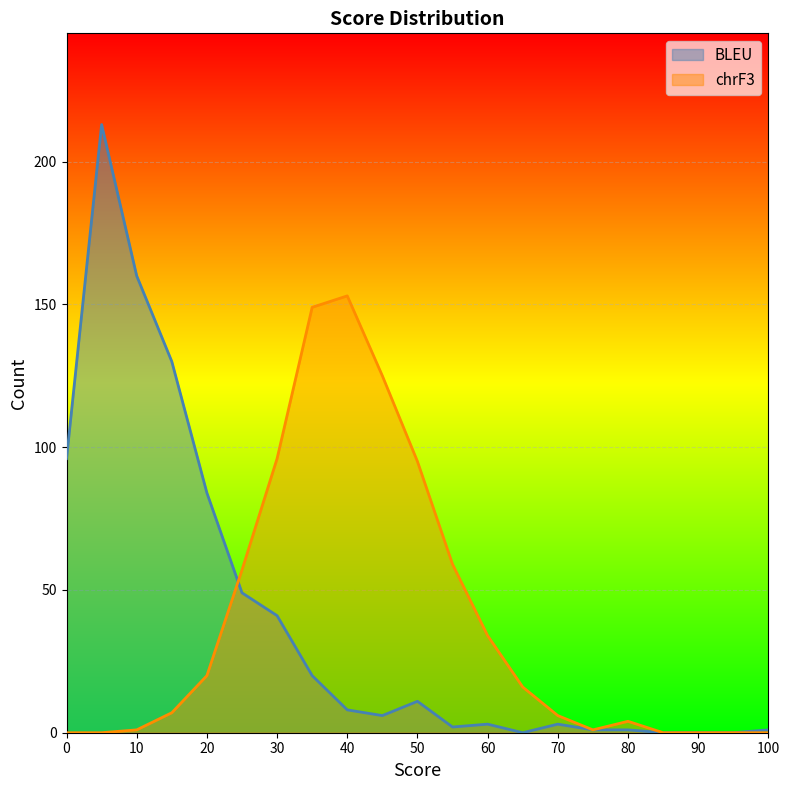

Reading left to right, transcribe all the data shown in this chart.

BLEU: 96	213	160	130	84	49	41	20	8	6	11	2	3	0	3	1	1	0	0	0	1
chrF3: 0	0	1	7	20	57	96	149	153	125	95	59	34	16	6	1	4	0	0	0	0